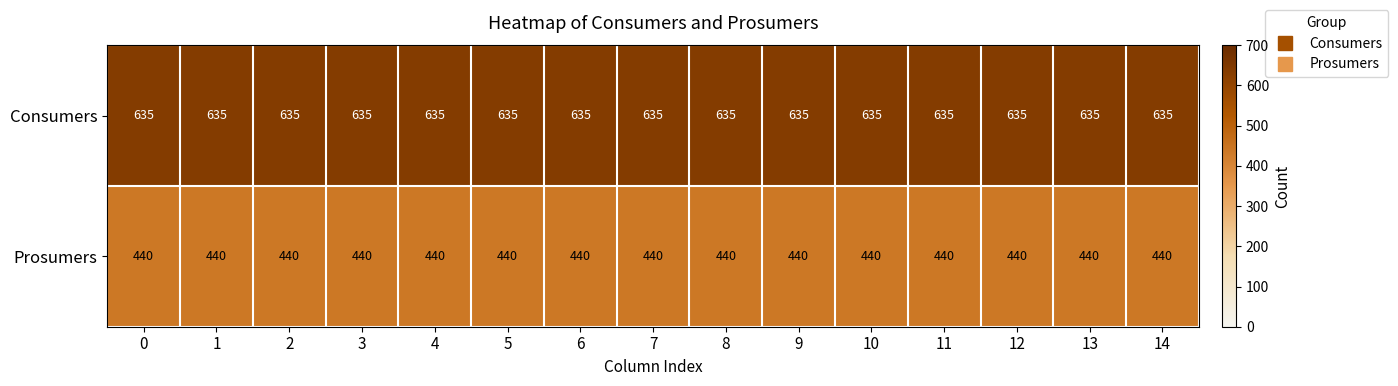

What is the difference between the highest and lowest values at 4?

195